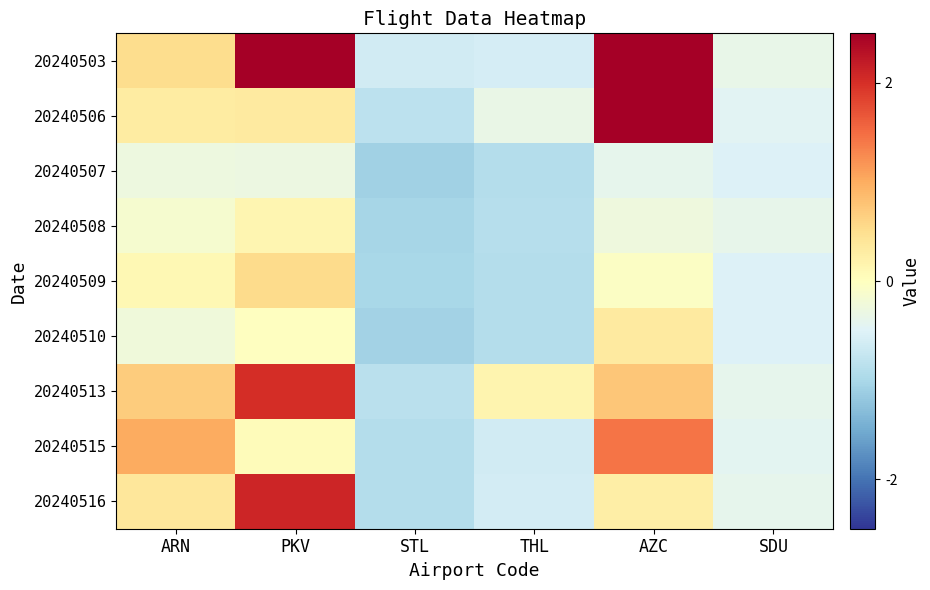

Reading left to right, what are all the values shown in this chart?

20240503: ARN=0.5	PKV=3.0	STL=-0.6	THL=-0.6	AZC=3.2	SDU=-0.4
20240506: ARN=0.3	PKV=0.3	STL=-0.8	THL=-0.3	AZC=2.6	SDU=-0.5
20240507: ARN=-0.3	PKV=-0.3	STL=-1.1	THL=-0.9	AZC=-0.4	SDU=-0.5
20240508: ARN=-0.1	PKV=0.1	STL=-1.0	THL=-0.9	AZC=-0.3	SDU=-0.4
20240509: ARN=0.1	PKV=0.5	STL=-1.0	THL=-0.9	AZC=-0.0	SDU=-0.5
20240510: ARN=-0.2	PKV=-0.0	STL=-1.1	THL=-0.9	AZC=0.3	SDU=-0.5
20240513: ARN=0.7	PKV=2.0	STL=-0.9	THL=0.2	AZC=0.8	SDU=-0.4
20240515: ARN=1.0	PKV=0.0	STL=-0.9	THL=-0.6	AZC=1.4	SDU=-0.4
20240516: ARN=0.4	PKV=2.1	STL=-0.9	THL=-0.6	AZC=0.3	SDU=-0.4